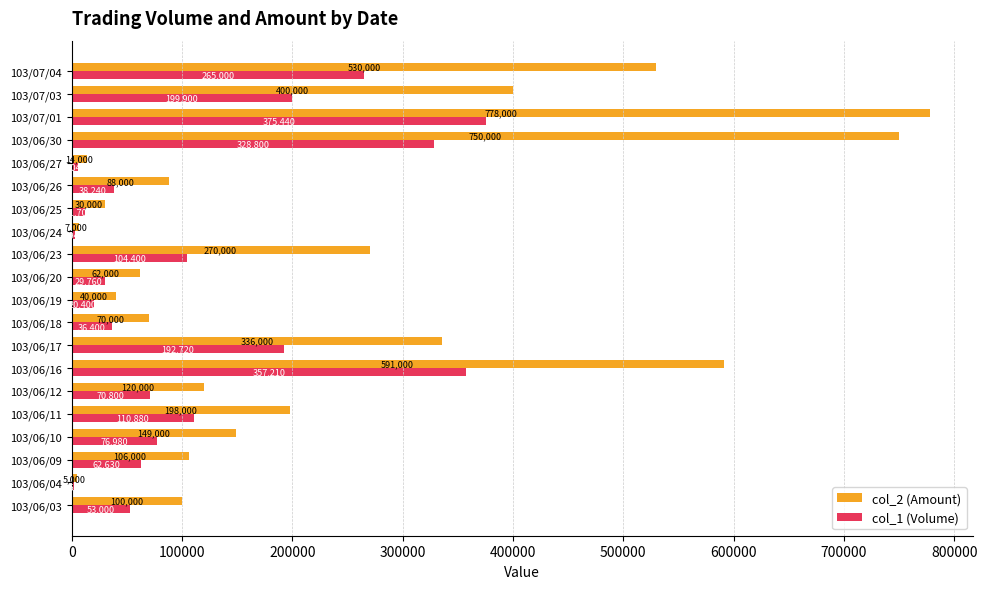

What is the difference between the second highest and minimum values in the col_2 (Amount) series?

745000